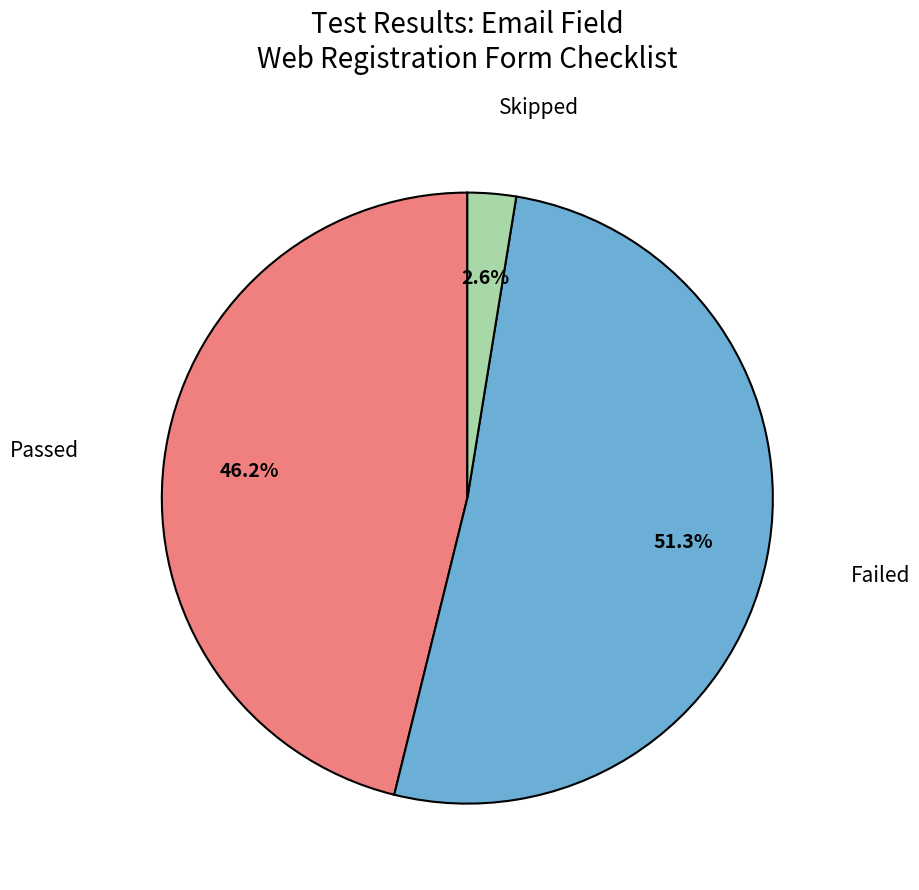

To the nearest percent, what is the difference between the largest and smallest slice percentages?

49%